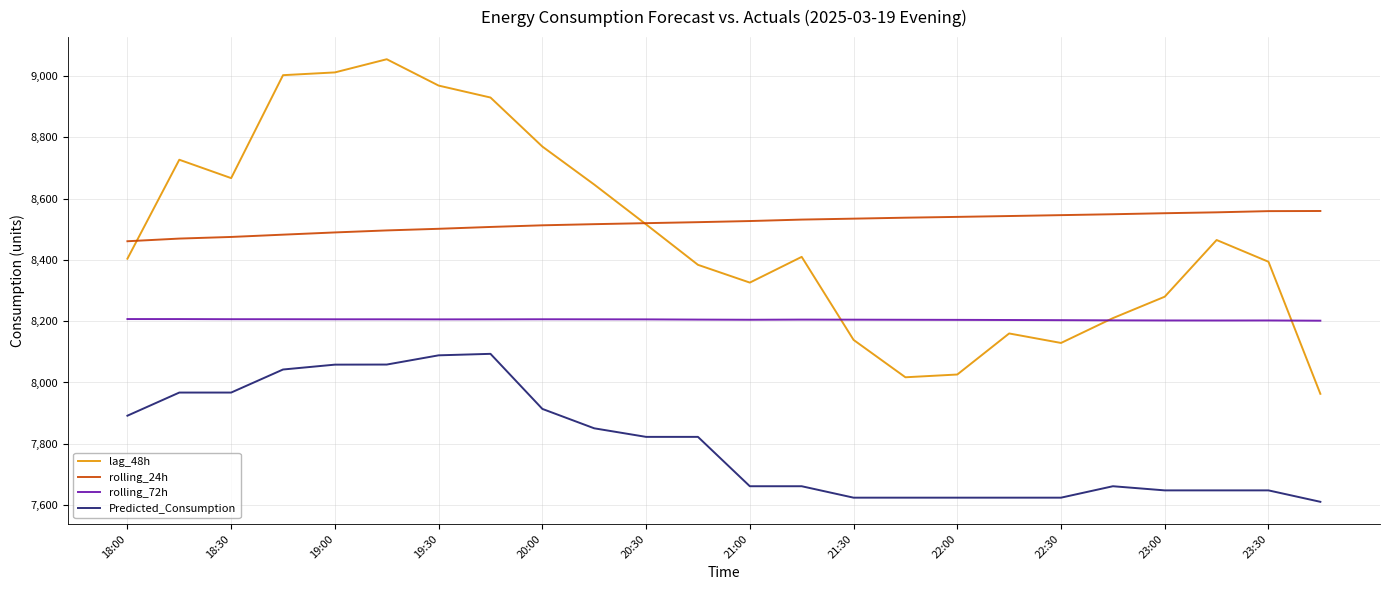

True or false: Predicted_Consumption and rolling_24h intersect in this chart.

False